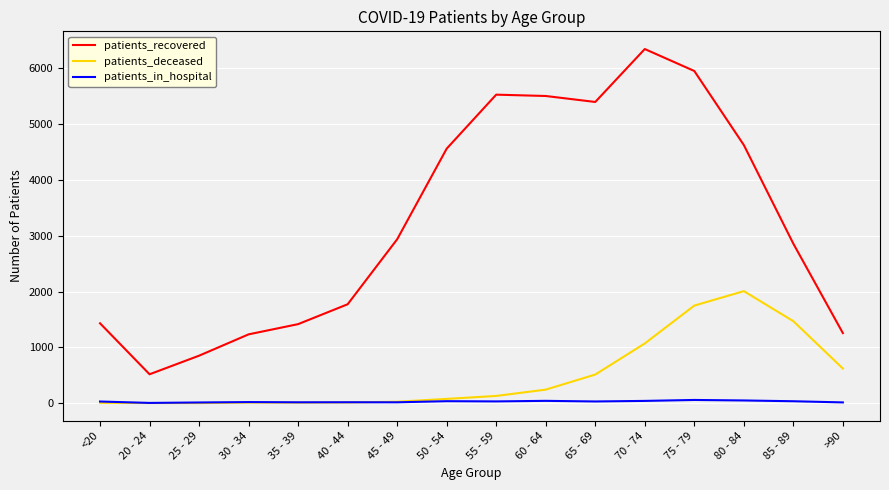

Which series changed the most between 20 - 24 and 70 - 74?

patients_recovered